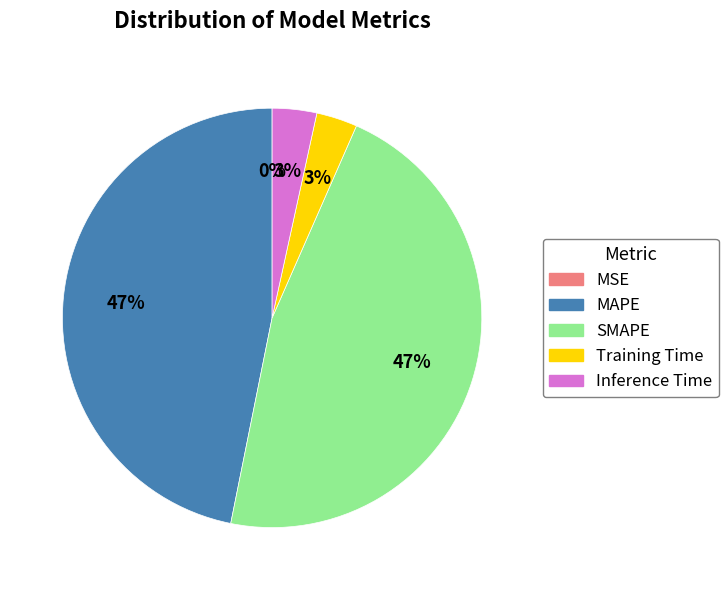

True or false: Inference Time accounts for 3% of the total.

True